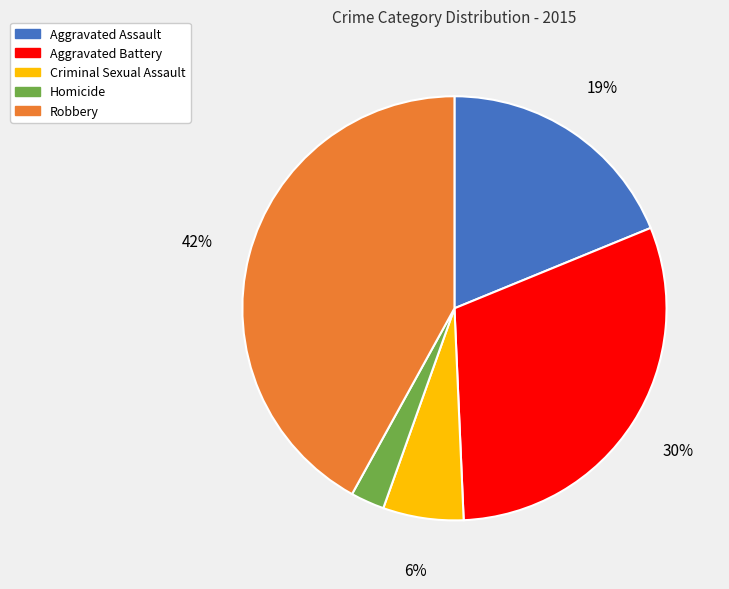

Is there any slice that represents more than half of the pie?

No